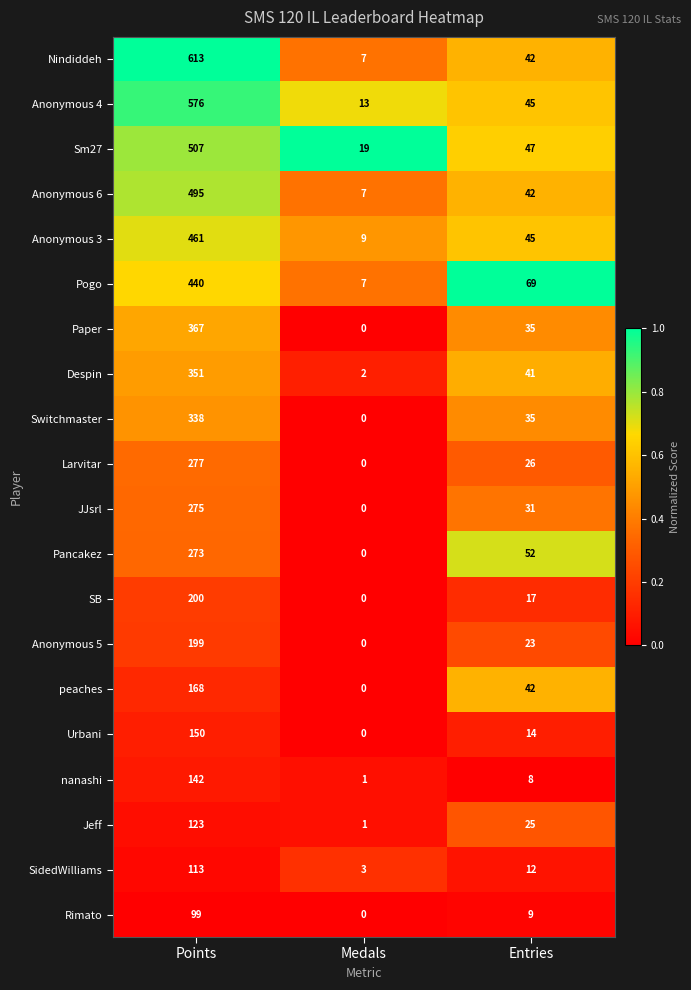

What is the difference between the highest and lowest values at Points?

514